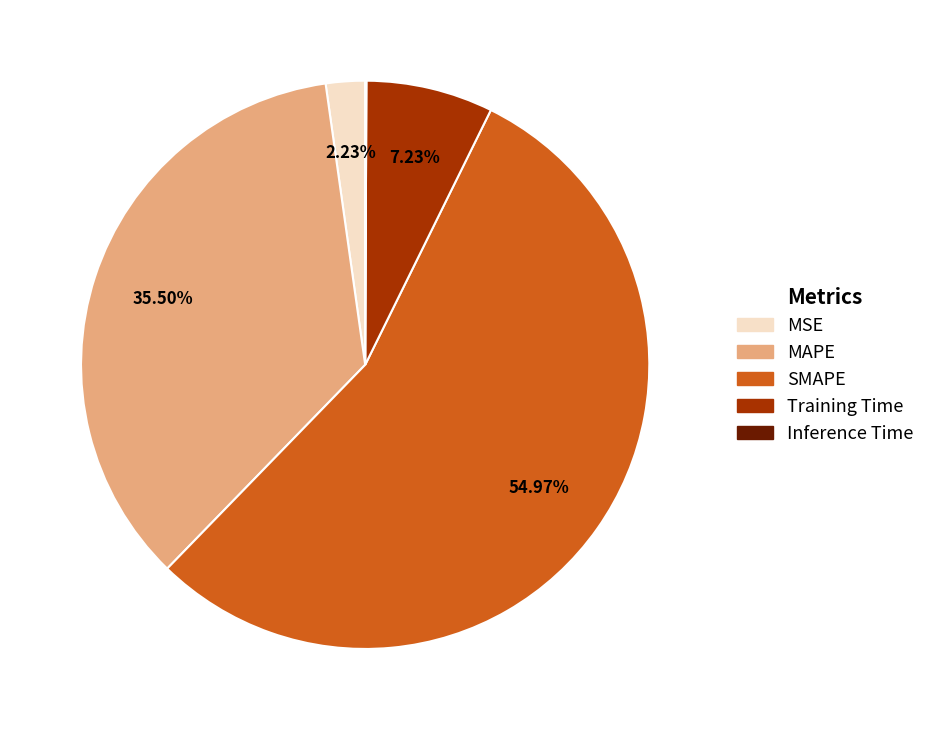

To the nearest percent, what portion does Training Time represent?

7%